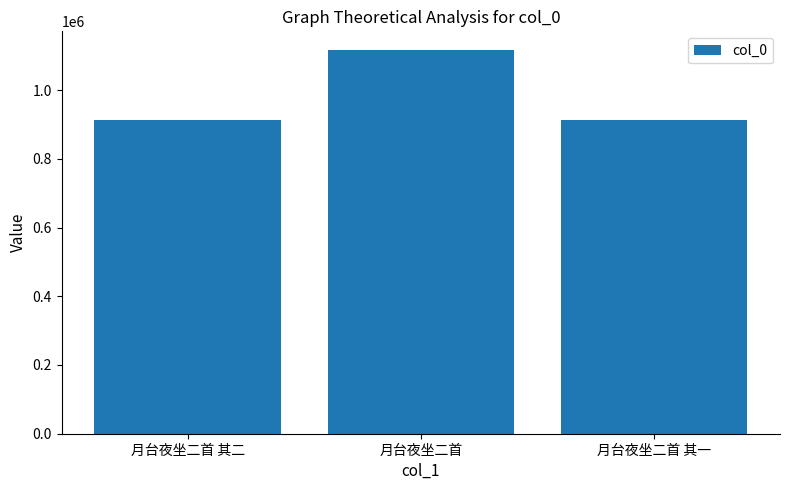

What is the minimum value shown in the chart?

914056